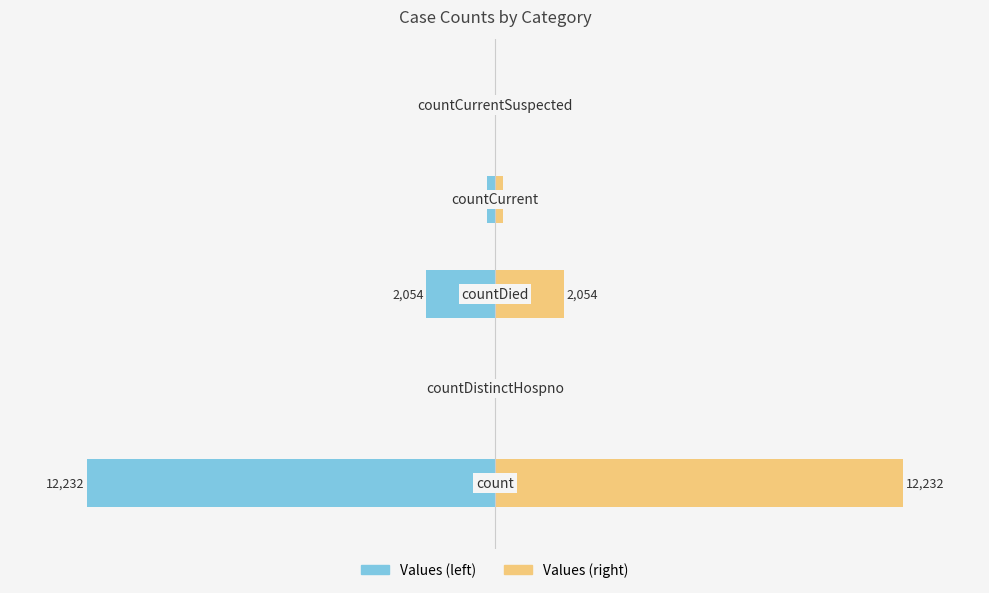

List the series in order of their overall mean, highest first.

Values (right), Values (left)